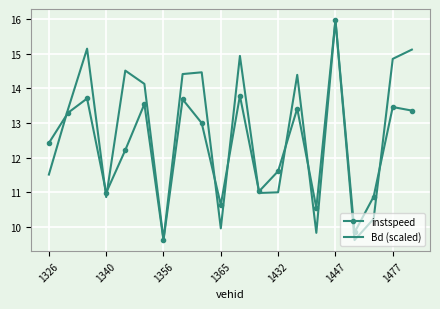

What is the highest value of the instspeed series?

16.0